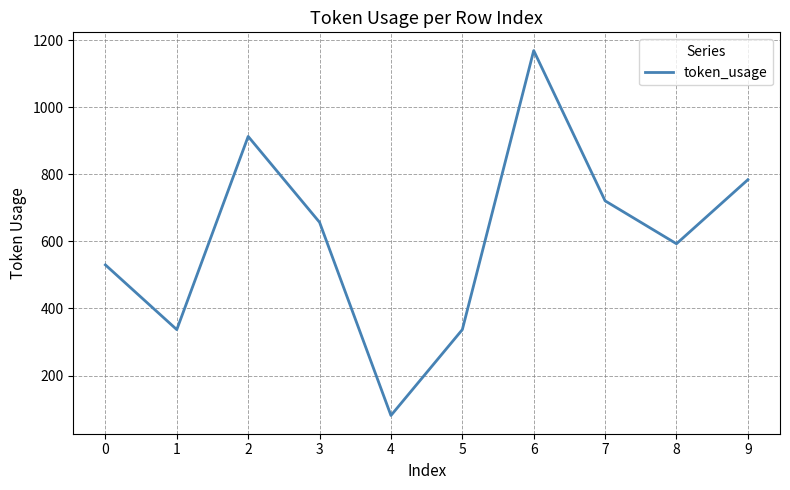

Where is the first local maximum?

2